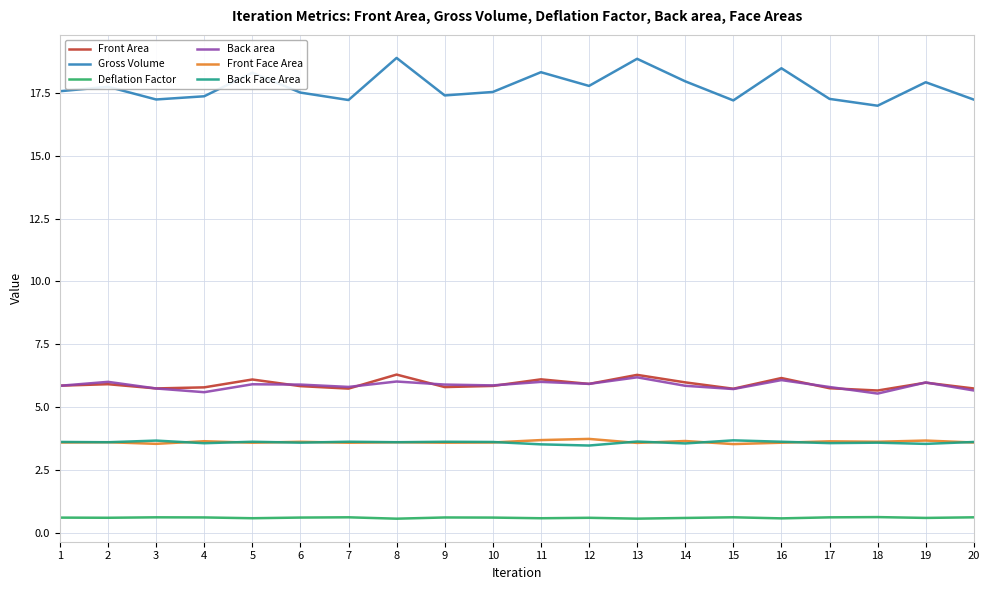

What is the difference between the Gross Volume values at 13 and 5?

0.6